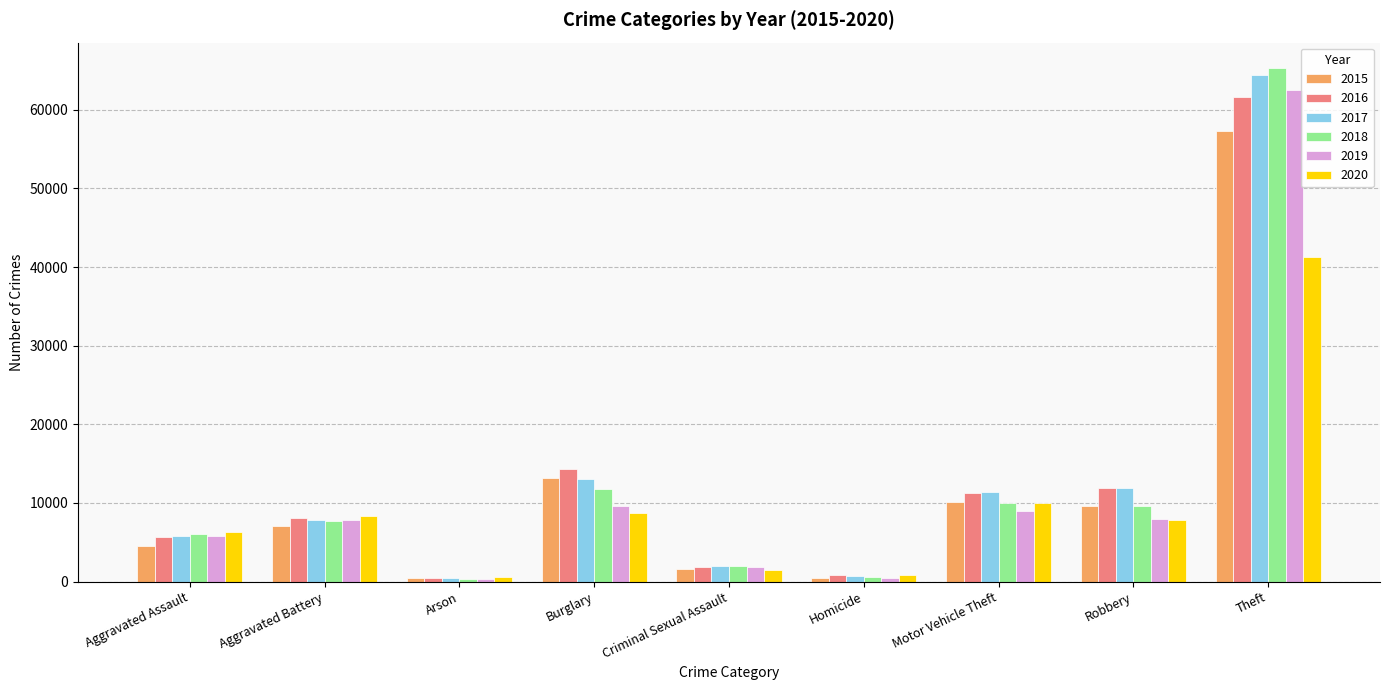

Read the 2019 value at Arson, to the nearest 50.

400